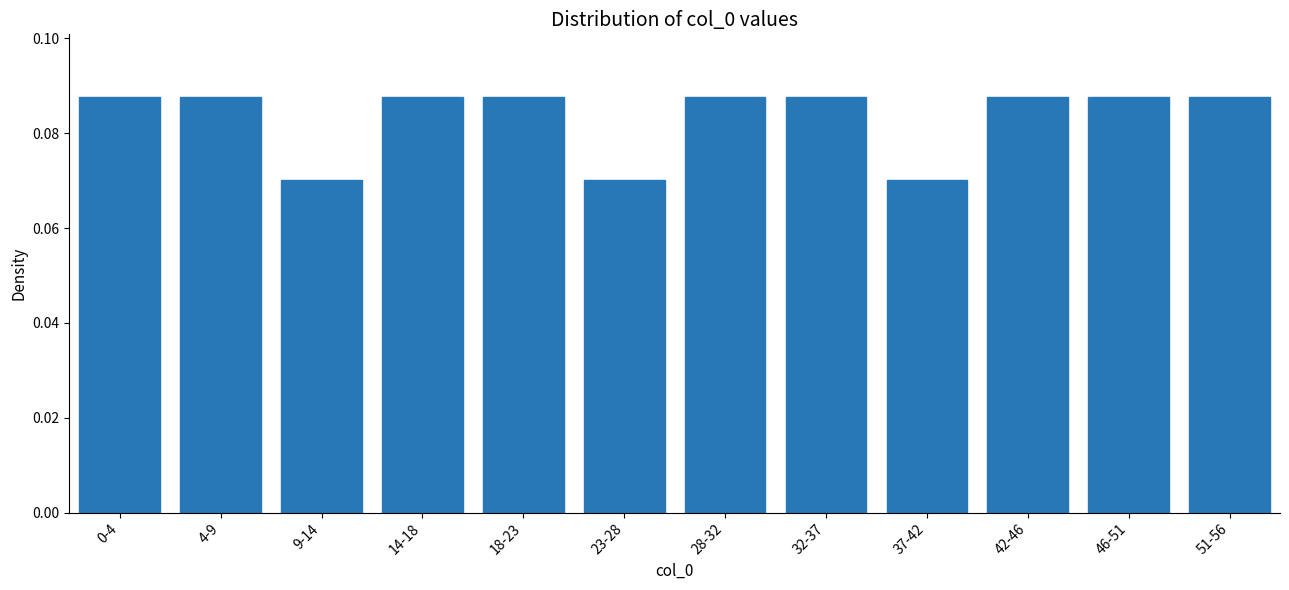

What position from the left is 28-32?

7